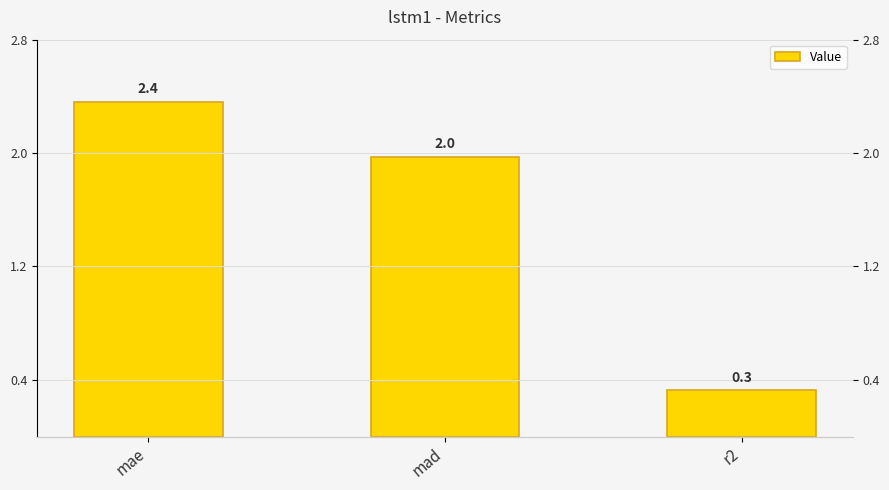

Which label corresponds to the largest value in the chart?

mae